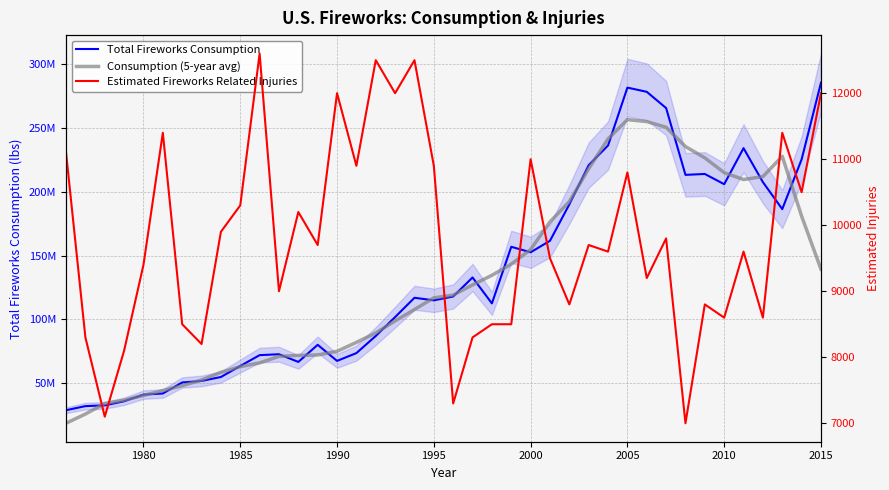

How many lines are shown in the chart?

3